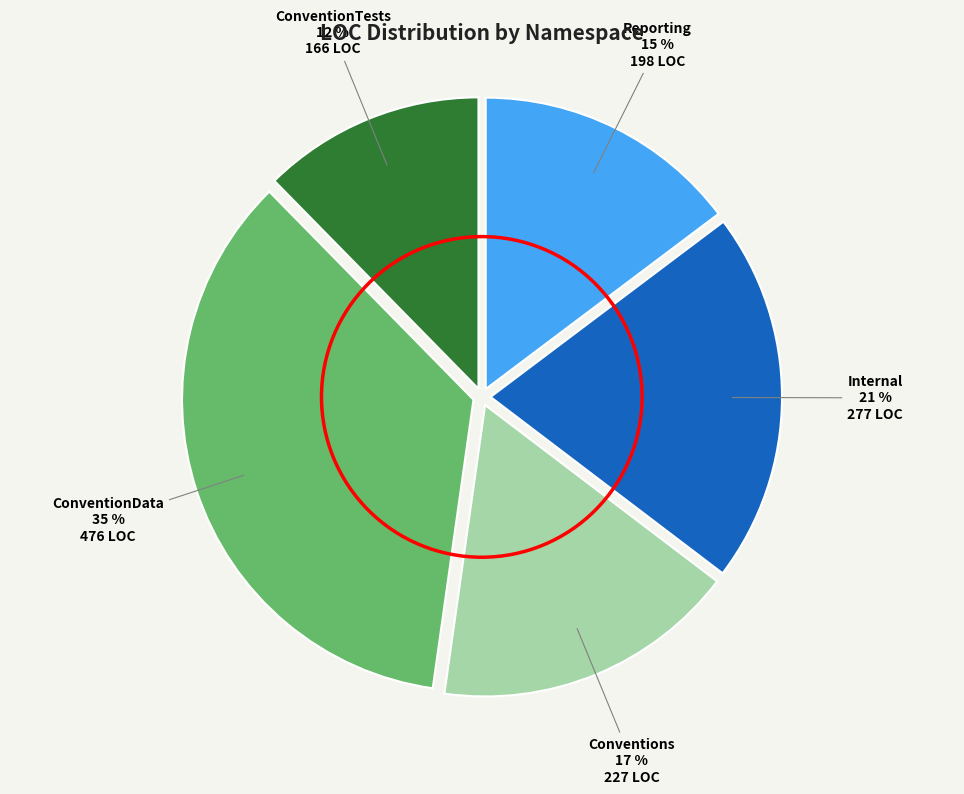

Combined, do Conventions and ConventionData account for over 50%?

Yes